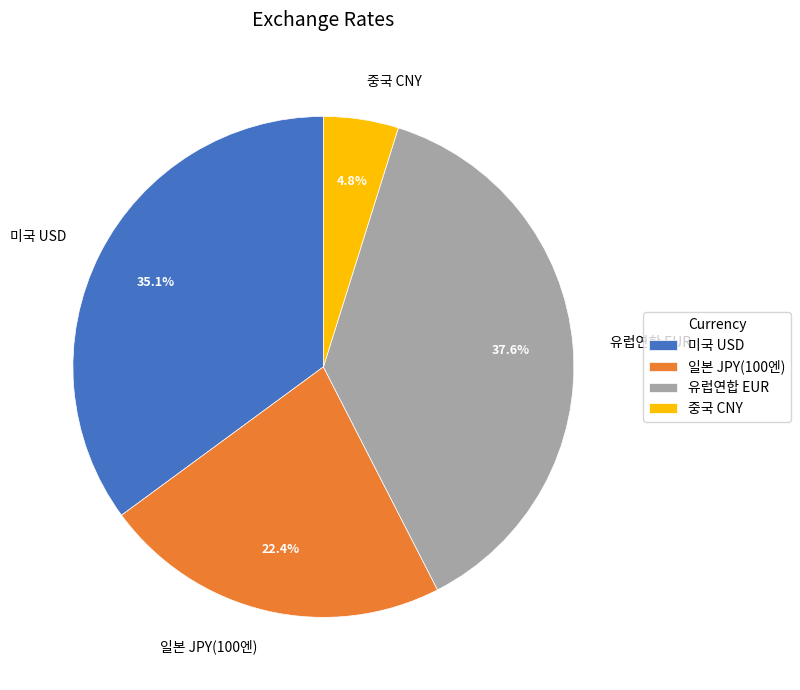

To the nearest percent, what is the average slice percentage?

25%